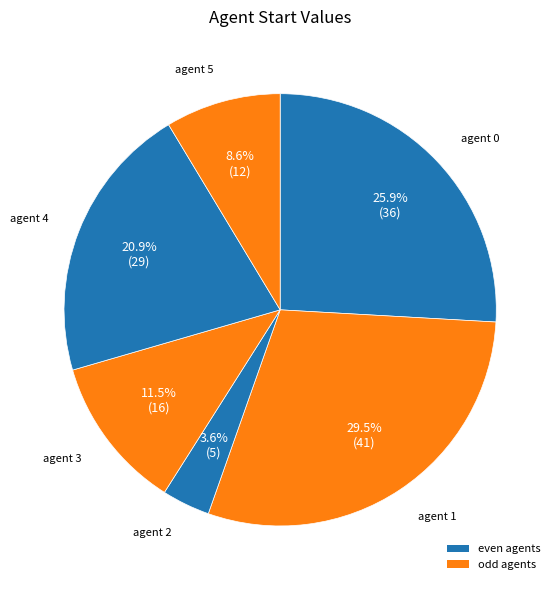

Which slice is the largest?

1